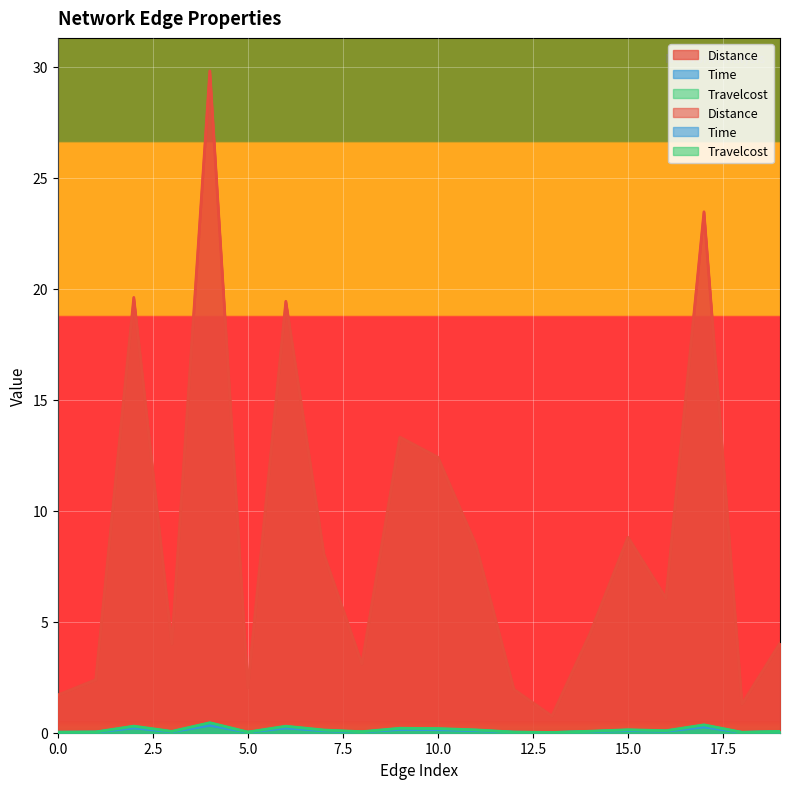

True or false: Time and Travelcost intersect in this chart.

False